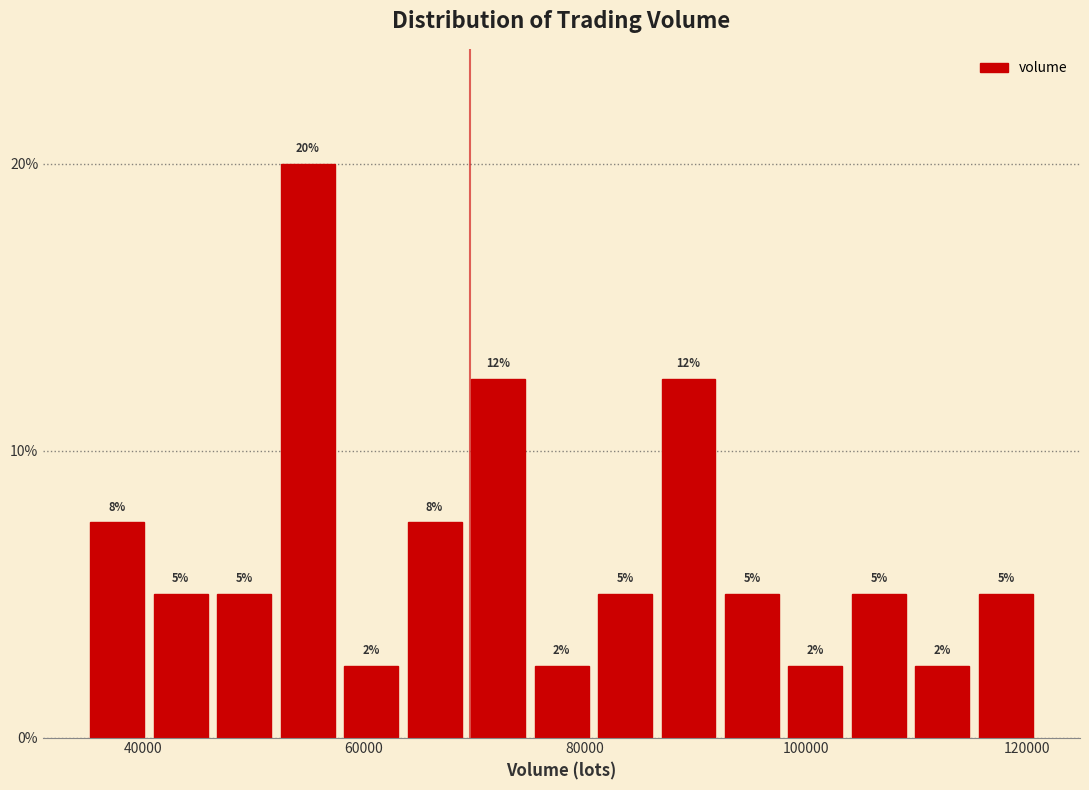

Around what value on the x-axis is the tallest bar? Give the approximate position of its centre, as read against the axis.

54000